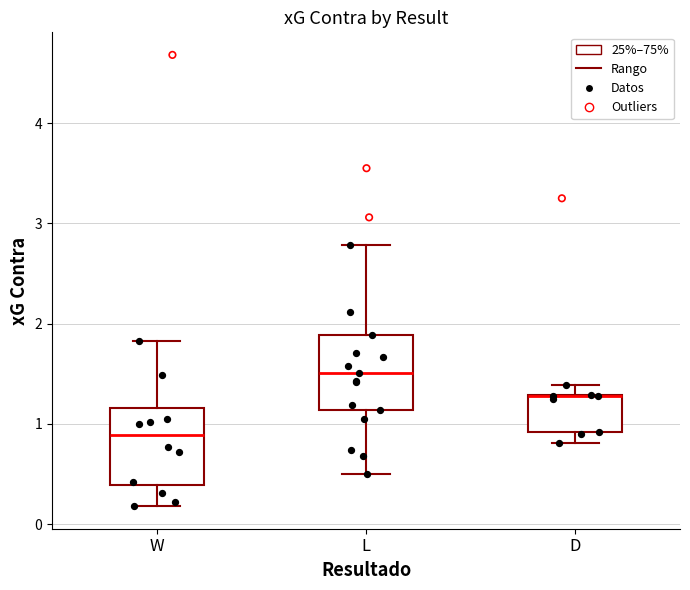

Reading left to right, read every box against the y-axis: the position of its median line, the range the box covers, and the ends of its whiskers. The values are not printed on the chart, so give them approximately, as read against the axis.

W: median 0.9, box 0.4 to 1.2, whiskers 0.2 to 1.8
L: median 1.5, box 1.1 to 1.9, whiskers 0.5 to 2.8
D: median 1.3 (drawn on the box's upper edge), box 0.9 to 1.3, whiskers 0.8 to 1.4